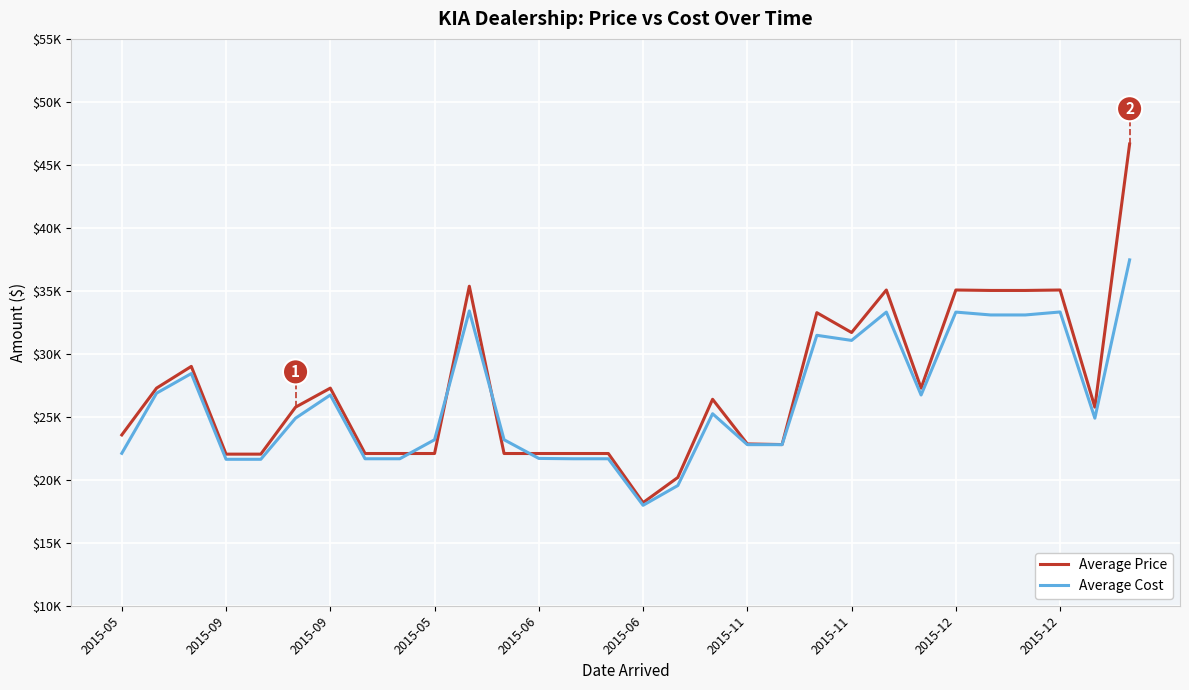

Does the chart display data point markers on the line(s)?

No